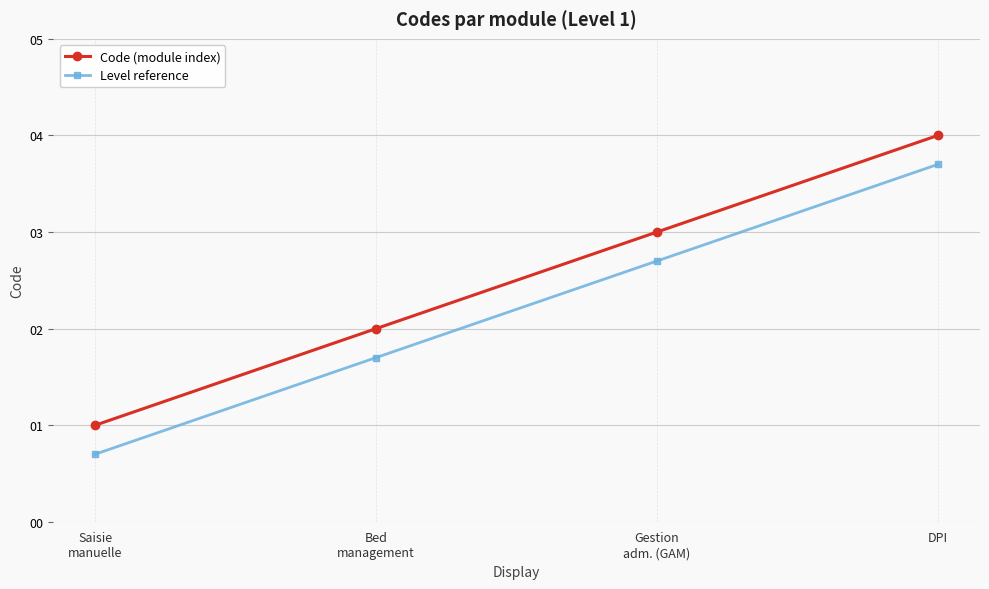

Reading right to left, what are all the values shown in this chart?

Code (module index): 4.0	3.0	2.0	1.0
Level reference: 3.7	2.7	1.7	0.7